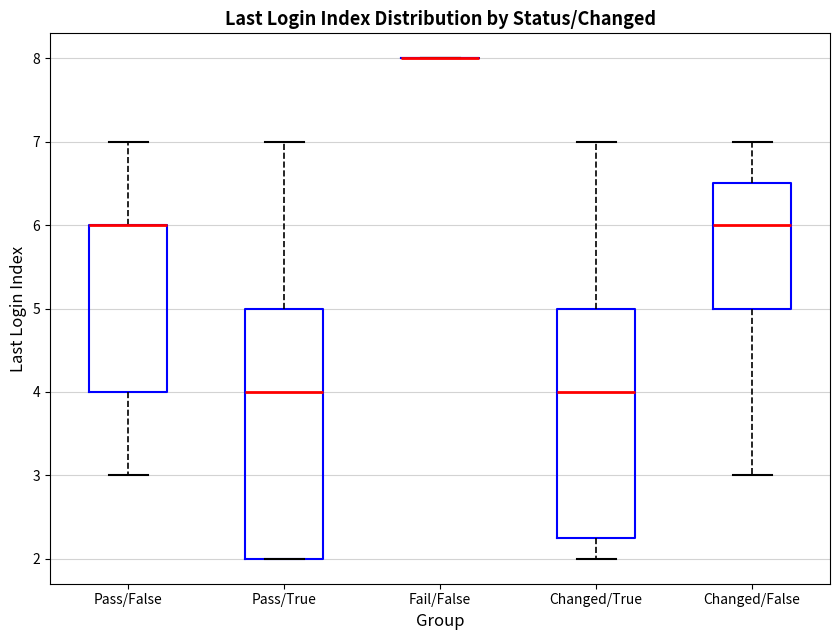

Comparing the boxes themselves (not the whiskers), which one is the tallest?

Pass/True